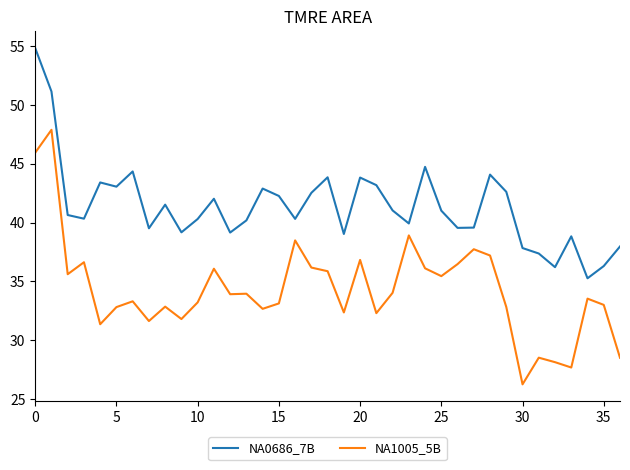

Which series has the largest total across all categories?

NA0686_7B